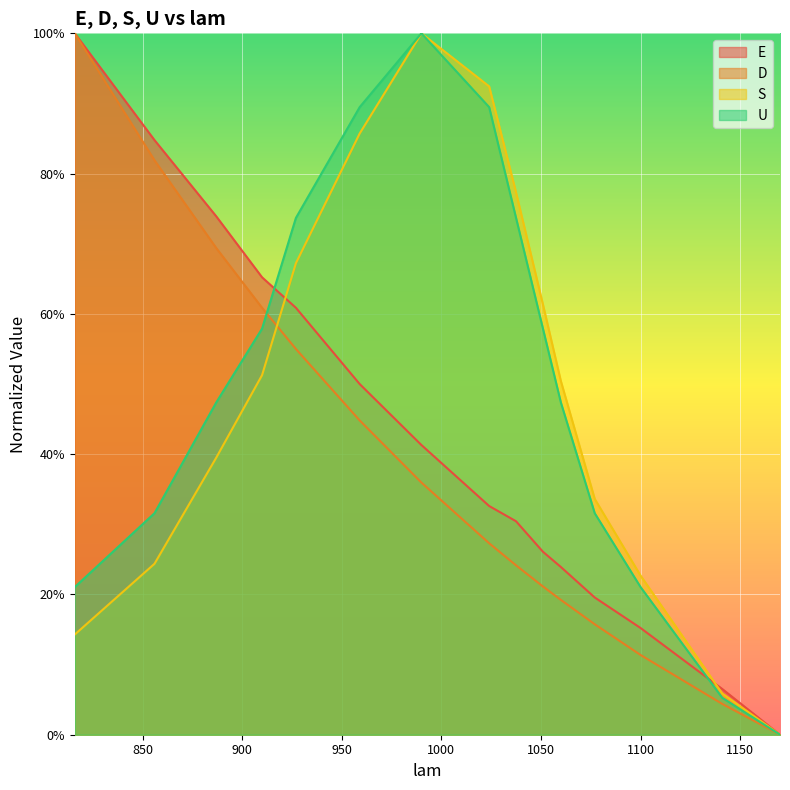

True or false: D and E intersect in this chart.

False